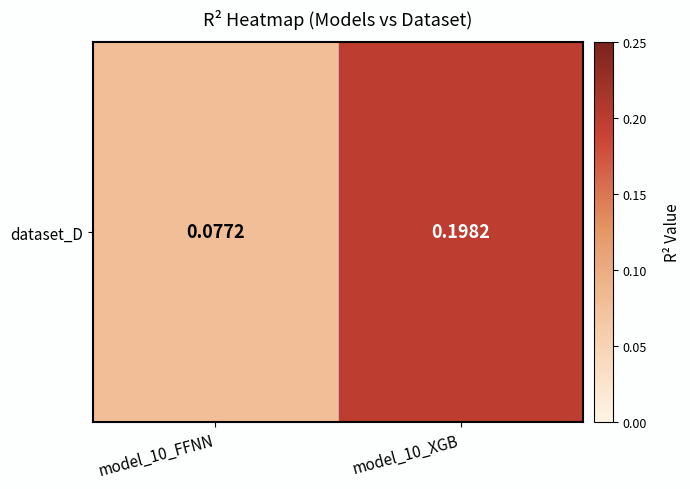

What is the maximum value shown in the chart?

0.2